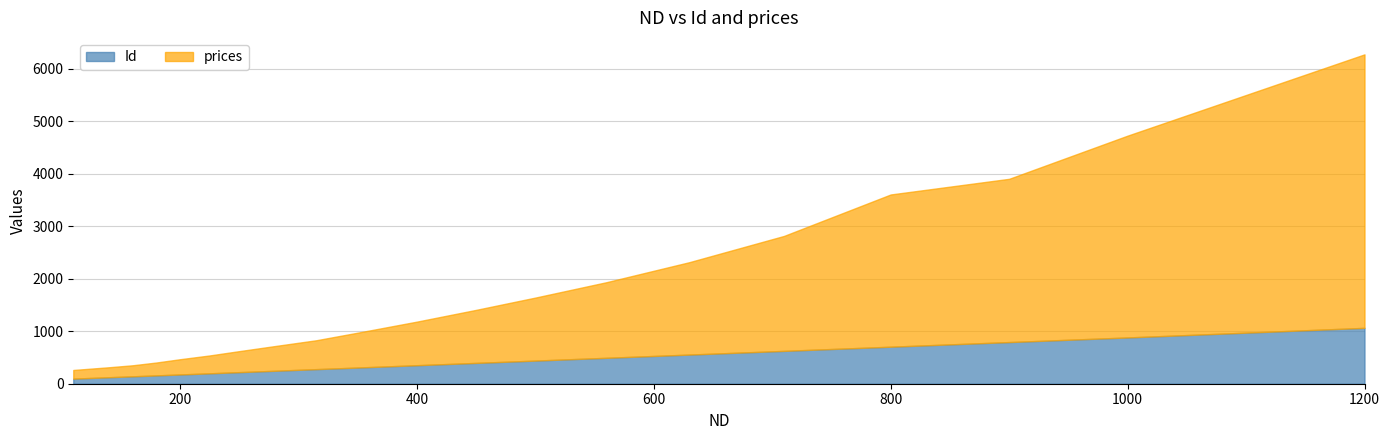

The value of Id at 400 is 352.6. True or false?

True